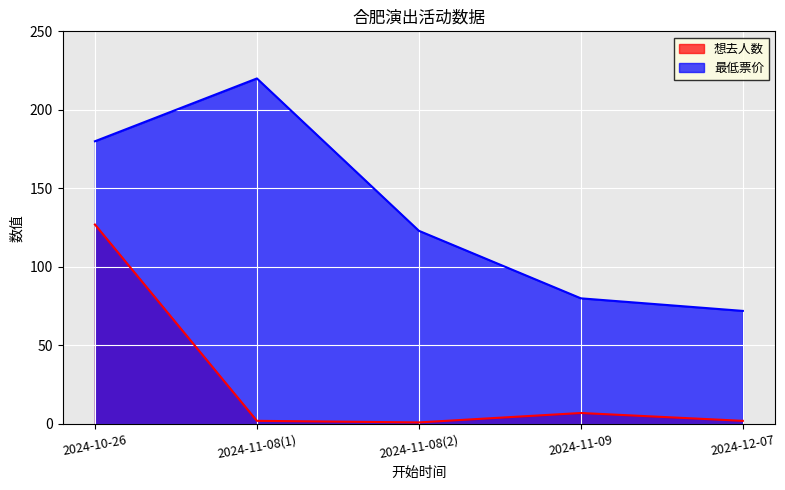

True or false: 想去人数 and 最低票价 intersect in this chart.

False